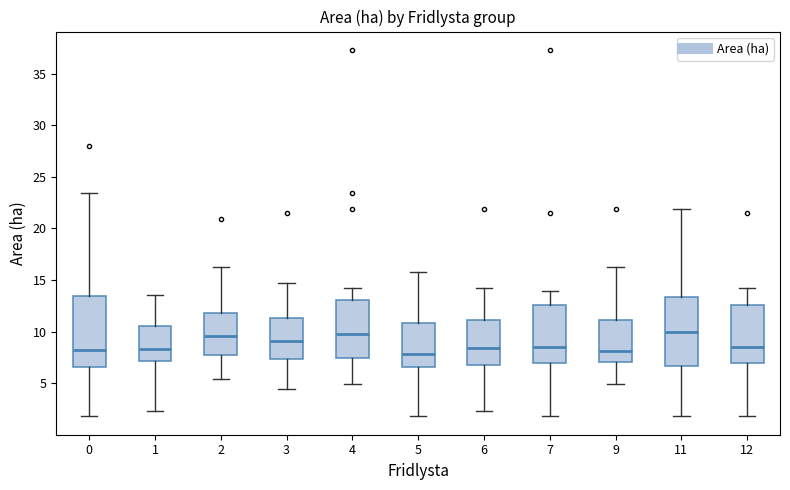

Reading left to right, read every box against the y-axis: the position of its median line, the range the box covers, and the ends of its whiskers. The values are not printed on the chart, so give them approximately, as read against the axis.

0: median 8.5, box 6.5 to 13.5, whiskers 2.0 to 23.5
1: median 8.5, box 7.0 to 10.5, whiskers 2.5 to 13.5
2: median 9.5, box 7.5 to 12.0, whiskers 5.5 to 16.5
3: median 9.0, box 7.5 to 11.5, whiskers 4.5 to 14.5
4: median 10.0, box 7.5 to 13.0, whiskers 5.0 to 14.0
5: median 8.0, box 6.5 to 11.0, whiskers 2.0 to 16.0
6: median 8.5, box 7.0 to 11.0, whiskers 2.5 to 14.0
7: median 8.5, box 7.0 to 12.5, whiskers 2.0 to 14.0
9: median 8.0, box 7.0 to 11.0, whiskers 5.0 to 16.5
11: median 10.0, box 6.5 to 13.5, whiskers 2.0 to 22.0
12: median 8.5, box 7.0 to 12.5, whiskers 2.0 to 14.0